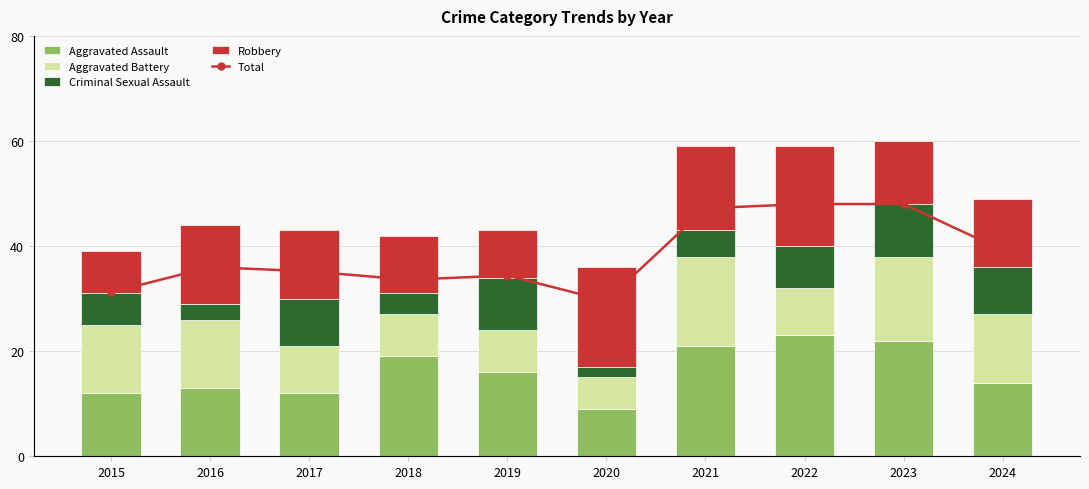

Rank the series at 2016 from highest to lowest value.

Total, Robbery, Aggravated Assault, Aggravated Battery, Criminal Sexual Assault